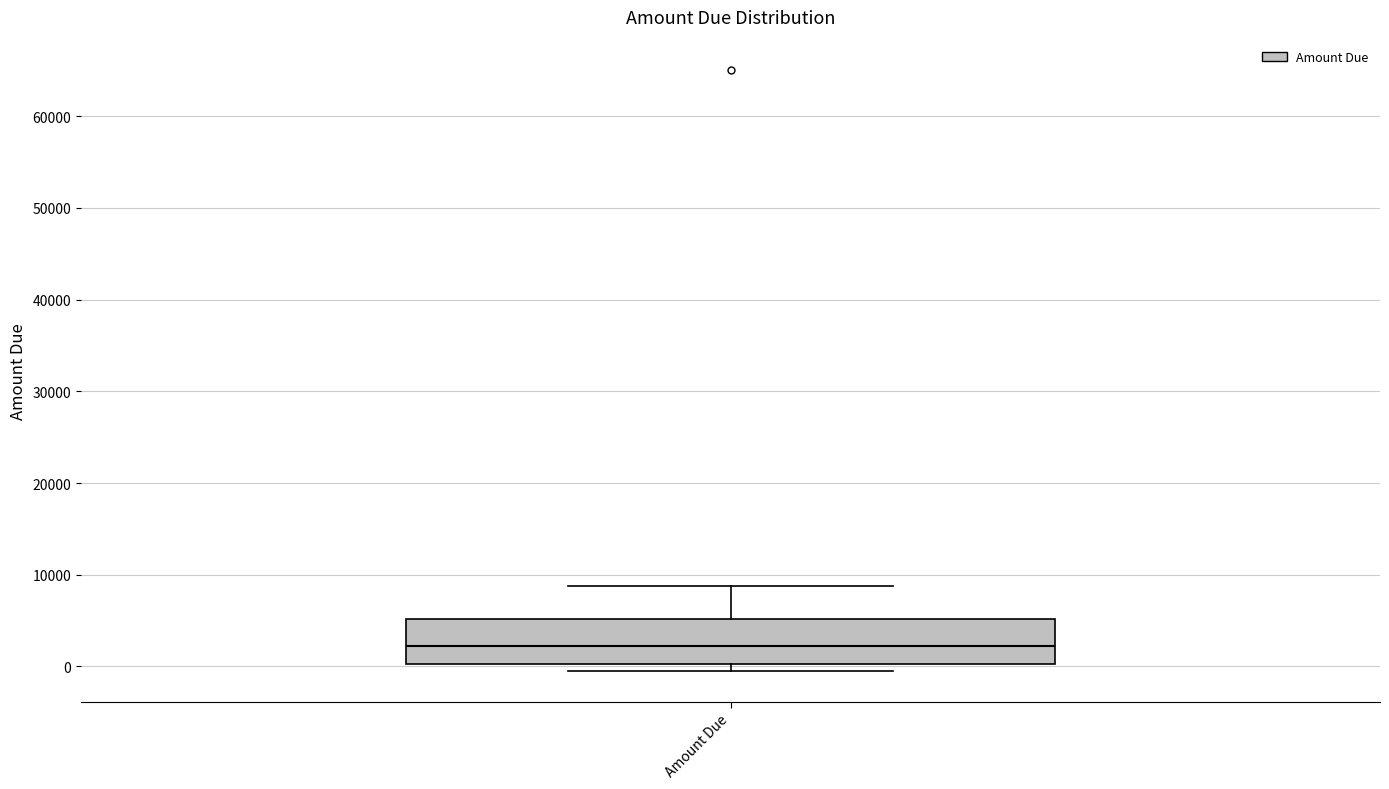

Where does the upper whisker of the box for Amount Due end on the y-axis? The values are not printed on the chart, so give them approximately, as read against the axis.

9000